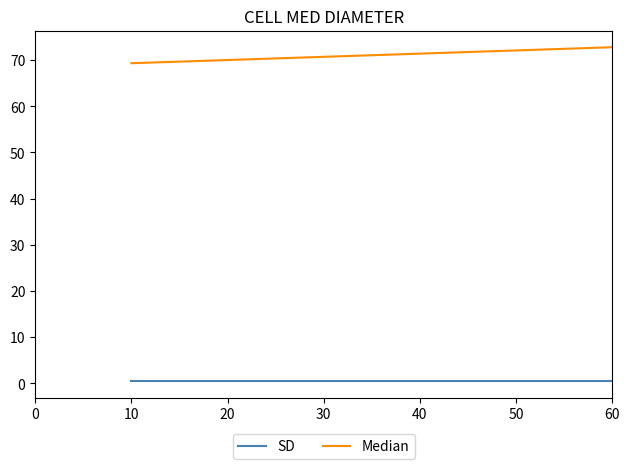

What is the difference between the maximum and minimum values in the Median series?

3.5